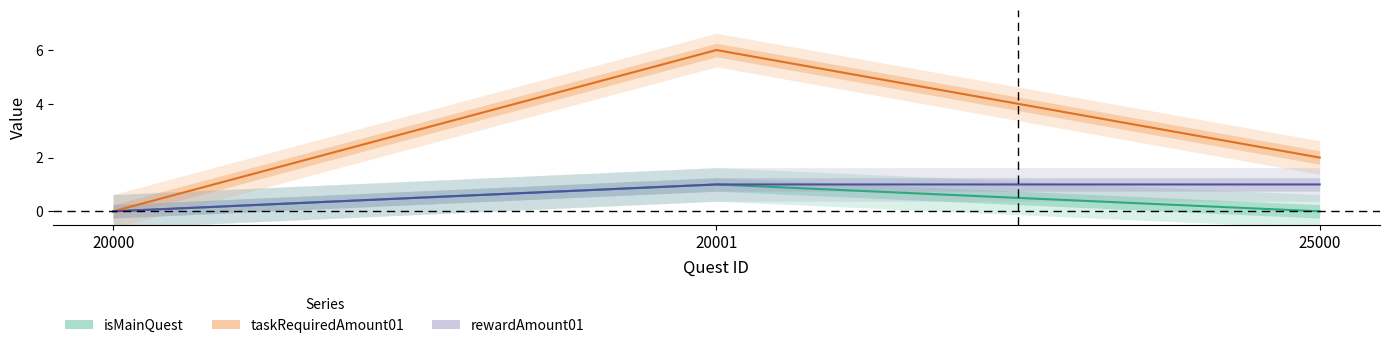

What is the highest value of the taskRequiredAmount01 series?

6